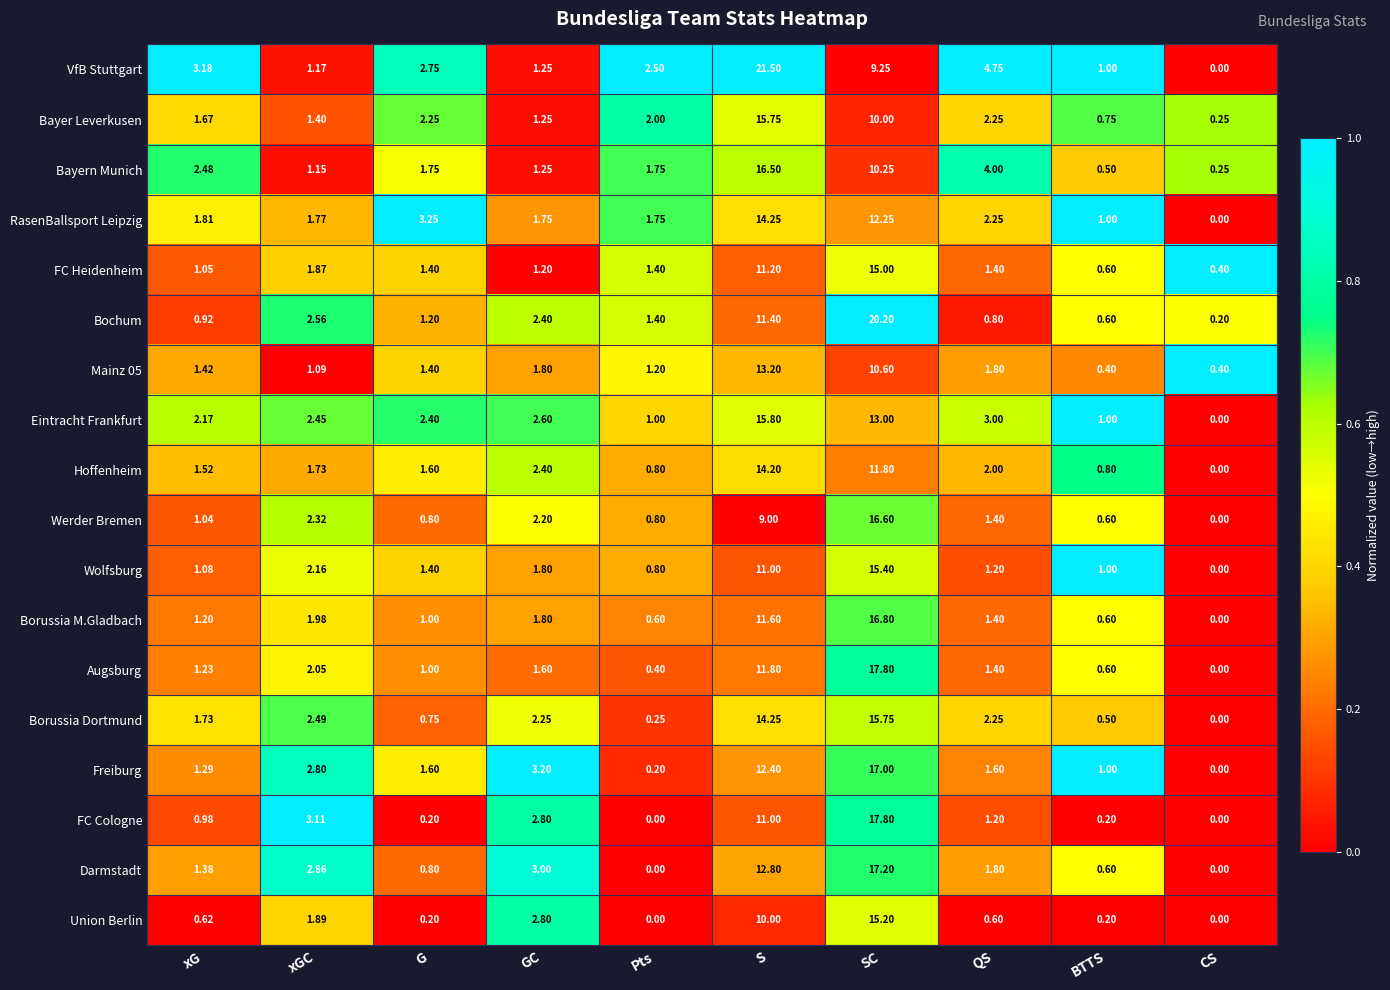

At how many categories does at least one series exceed 0?

10